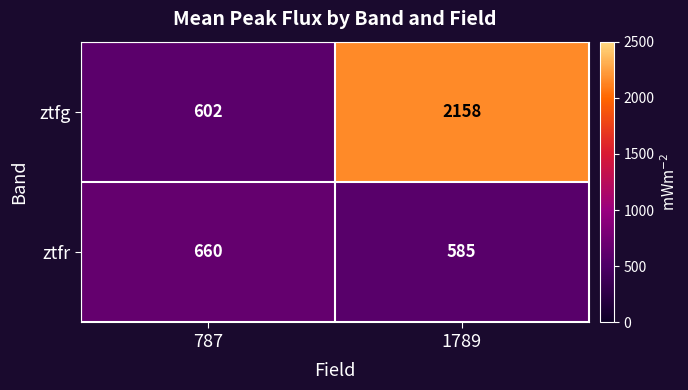

Between 787 and 1789, which series saw the biggest shift?

ztfg